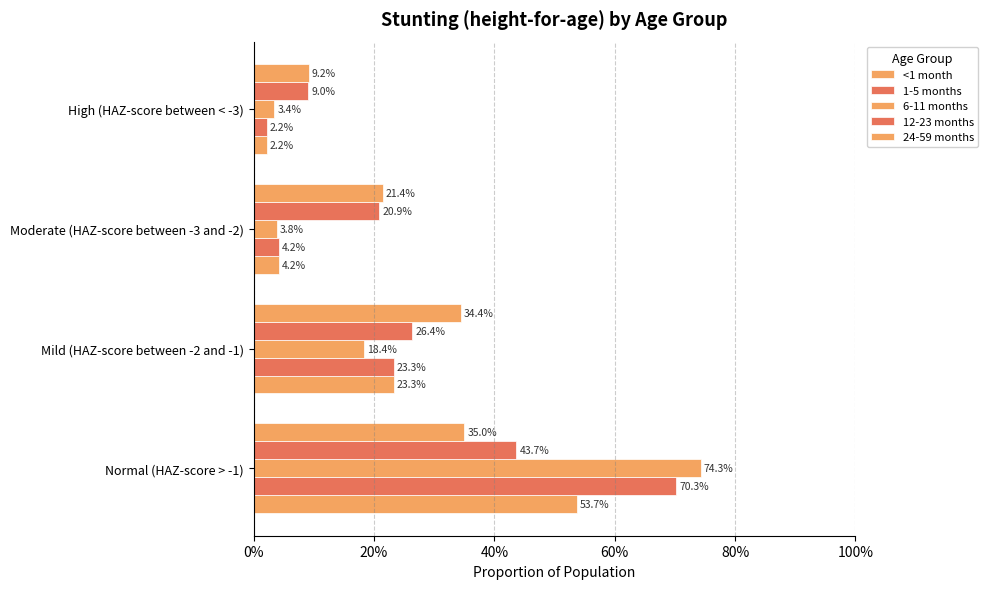

How many series are shown in this chart?

5